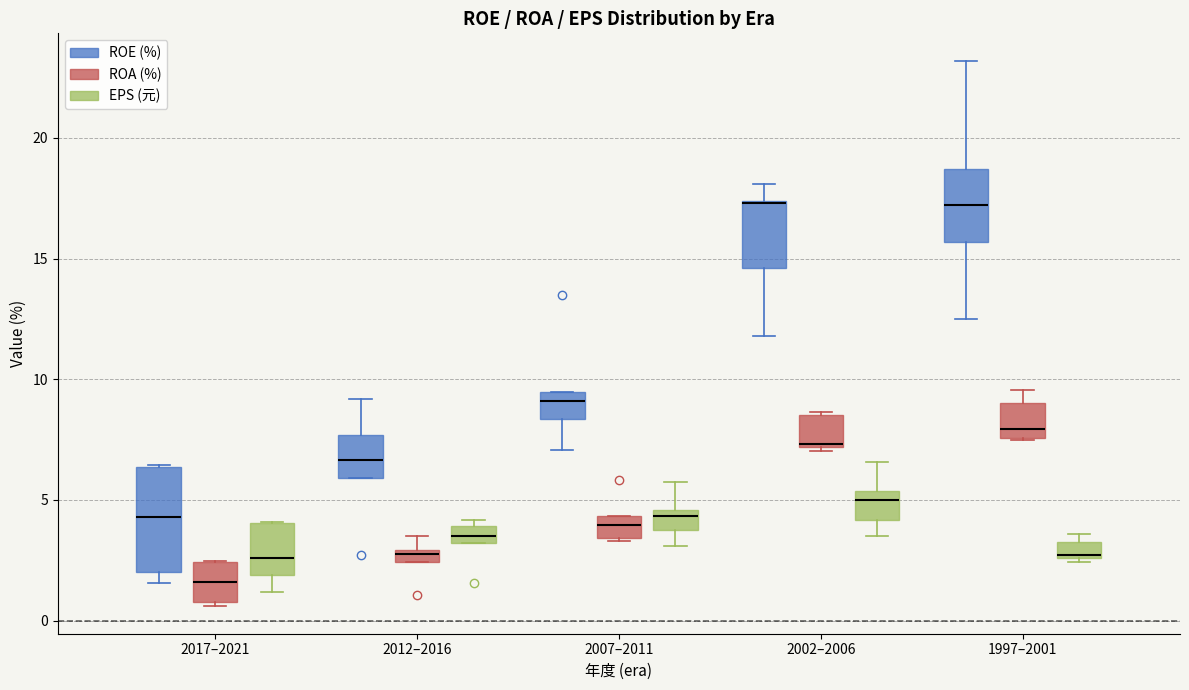

Which box has the lowest median line?

2017–2021 (ROA (%))